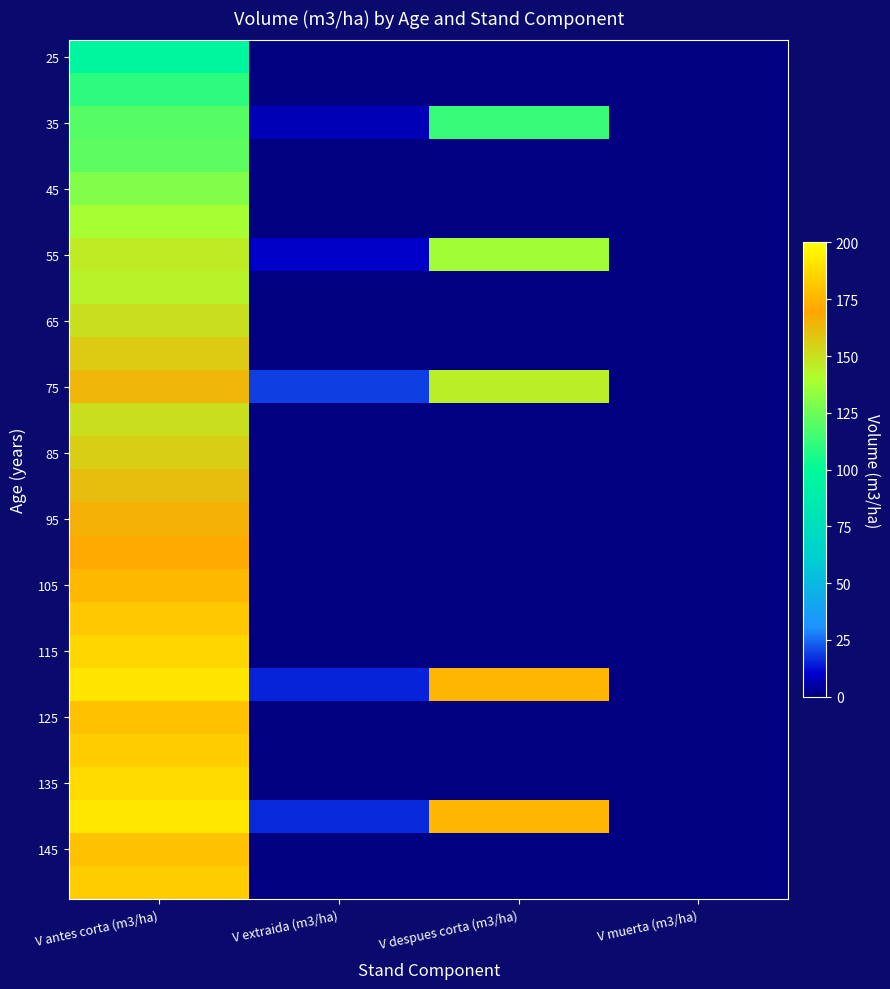

Which category has the lowest value across all series?

V extraida (m3/ha)